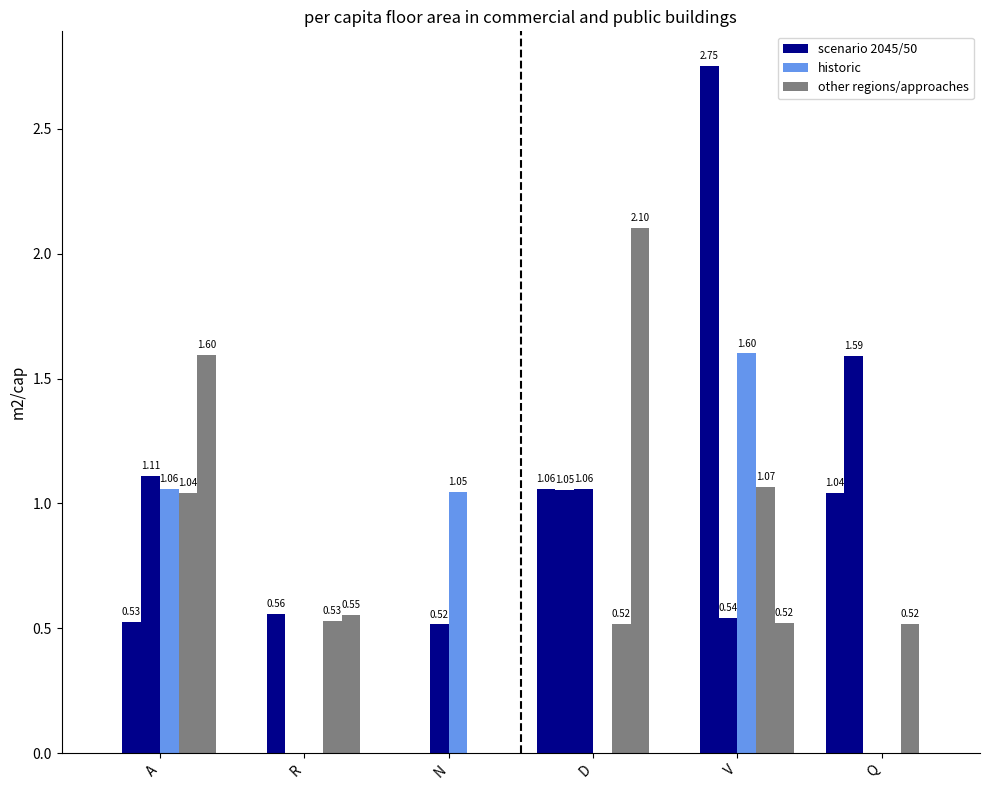

How many data points does each series have?

6